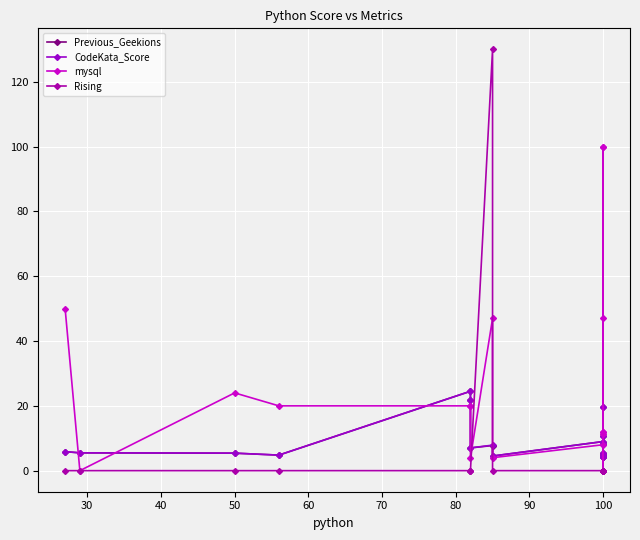

How many interior local valleys does the Previous_Geekions series have?

4